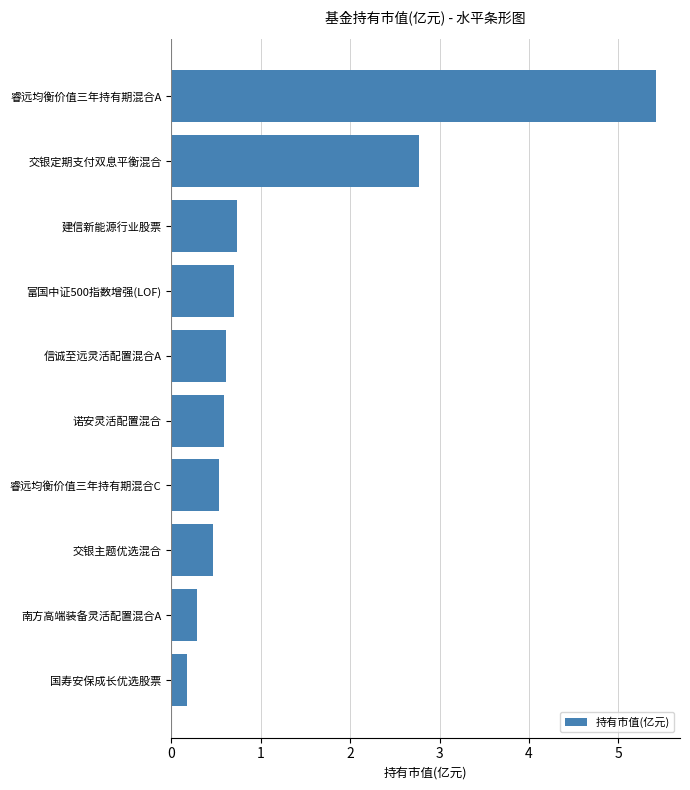

Between 建信新能源行业股票 and 国寿安保成长优选股票, which is larger?

建信新能源行业股票